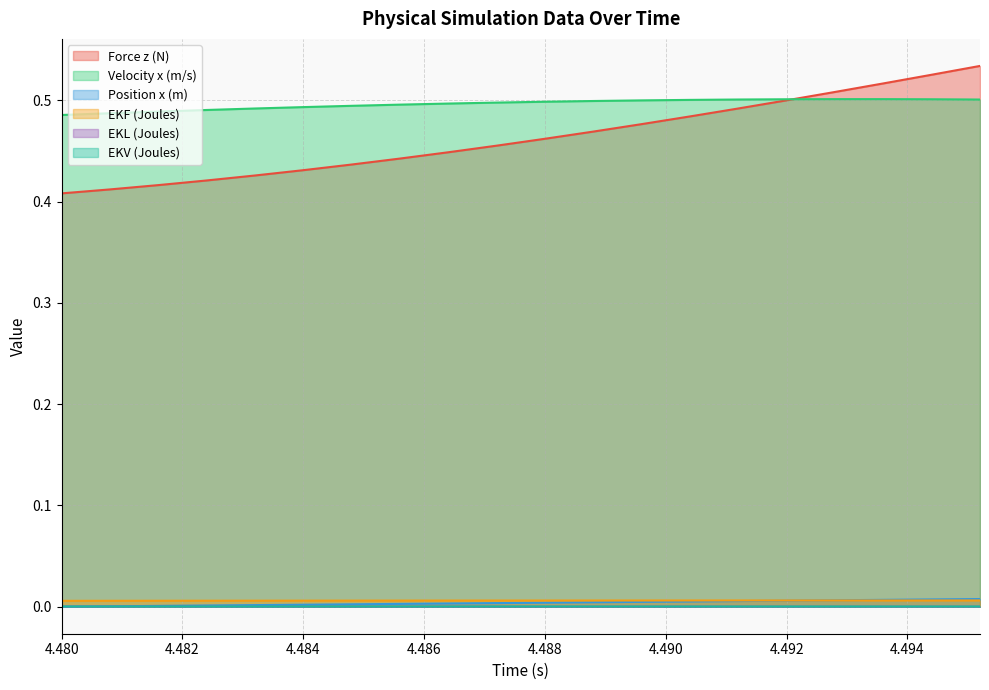

Between which two adjacent categories do EKL (Joules) and Position x (m) first intersect?

4.48 and 4.4808